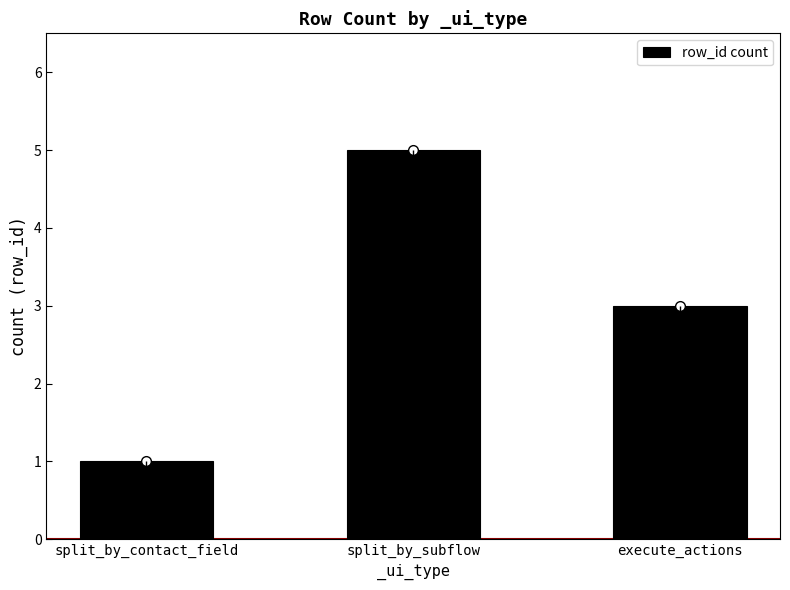

How many values are between 1 and 5?

3